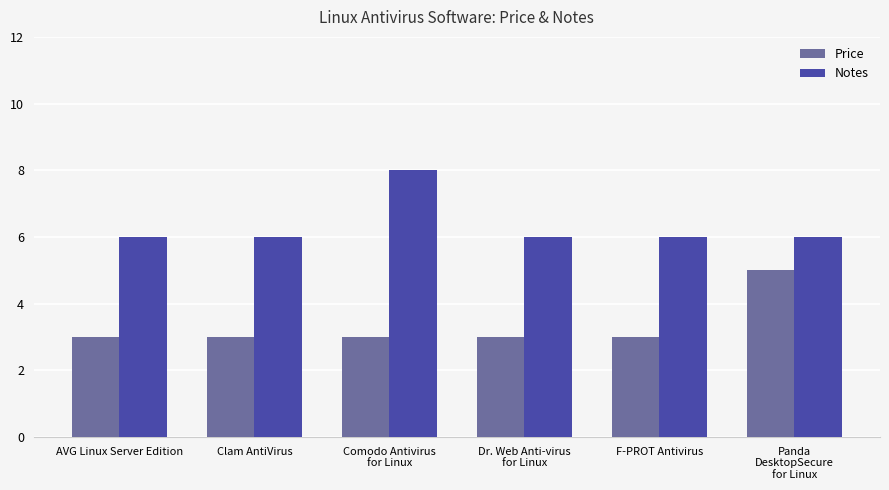

Rank the series at Comodo Antivirus
for Linux from lowest to highest value.

Price, Notes